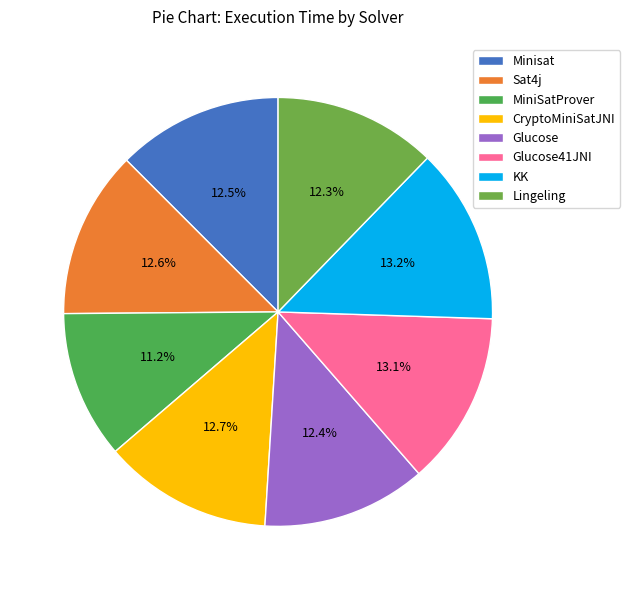

Which slice is the largest?

KK